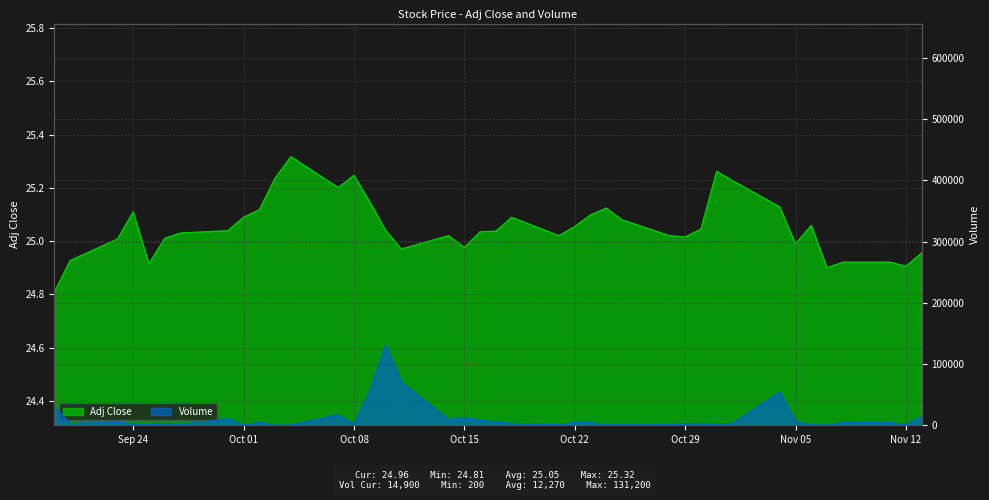

How many lines are shown in the chart?

2